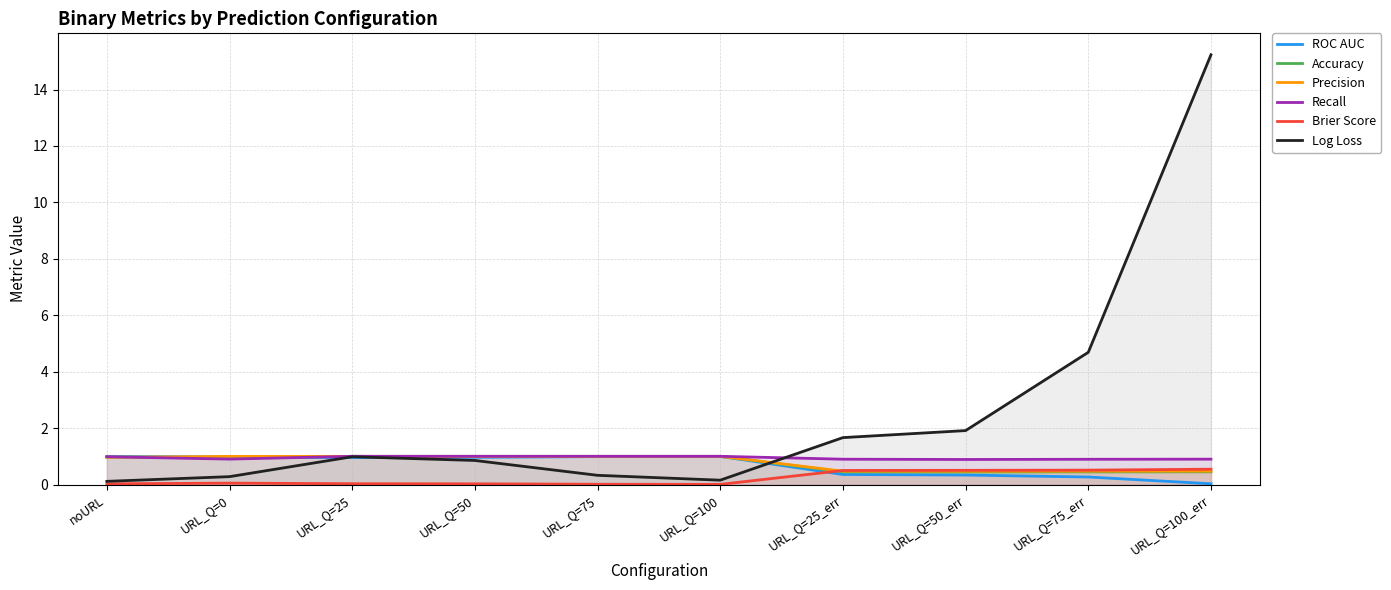

How many intersections are there between ROC AUC and Log Loss?

3